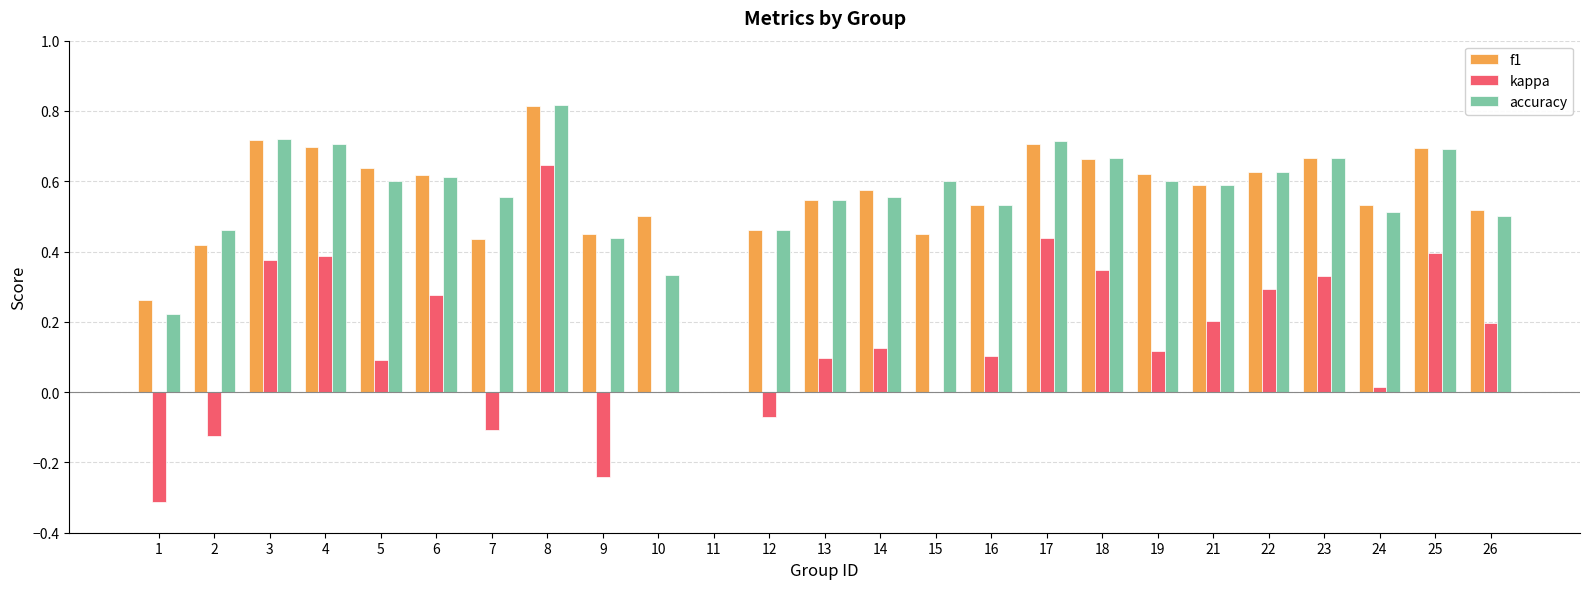

True or false: f1 has a value of 1.0 at 25.

False